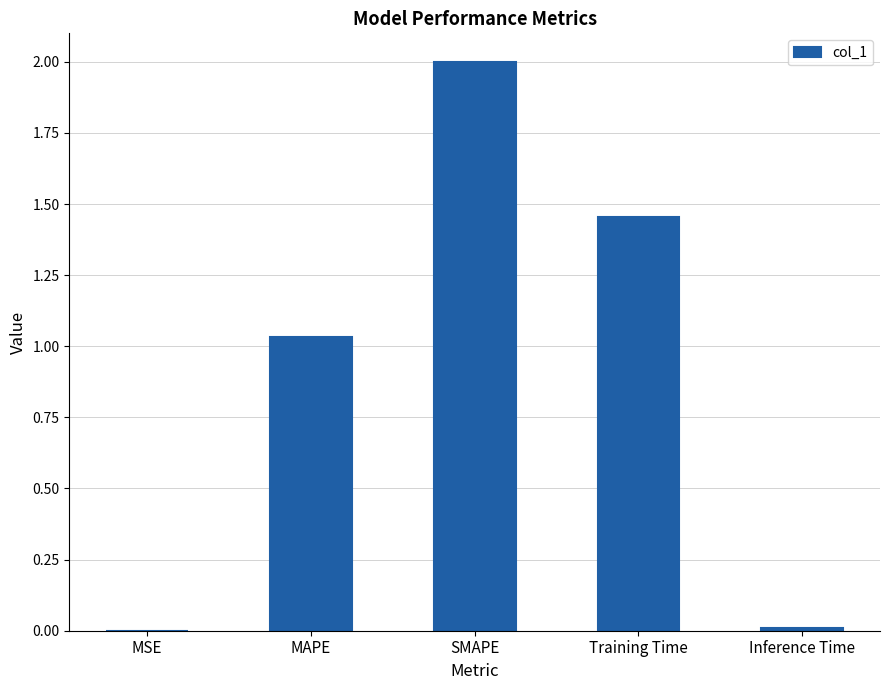

What is the greatest value displayed?

2.0